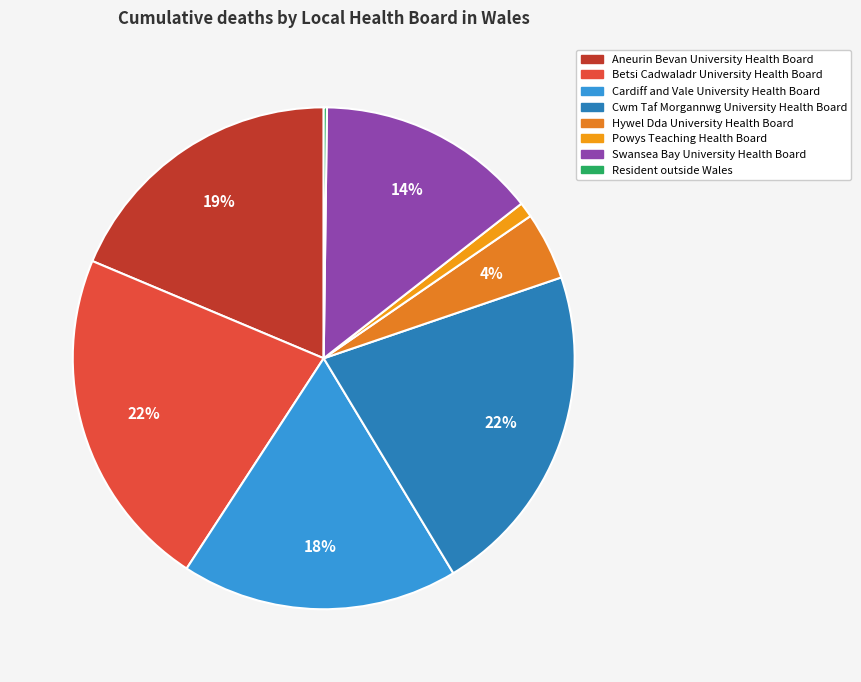

Does Swansea Bay University Health Board represent more than half of the total?

No